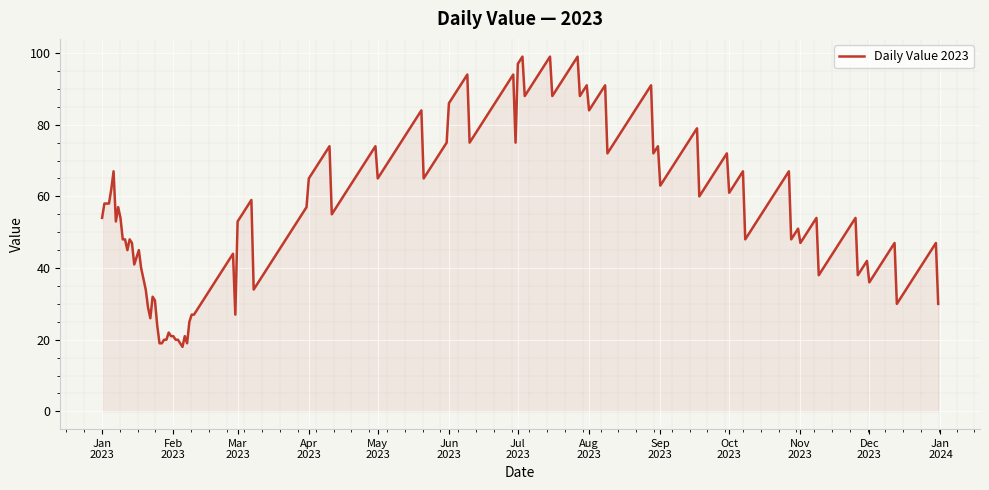

What is the minimum value shown in the chart?

18